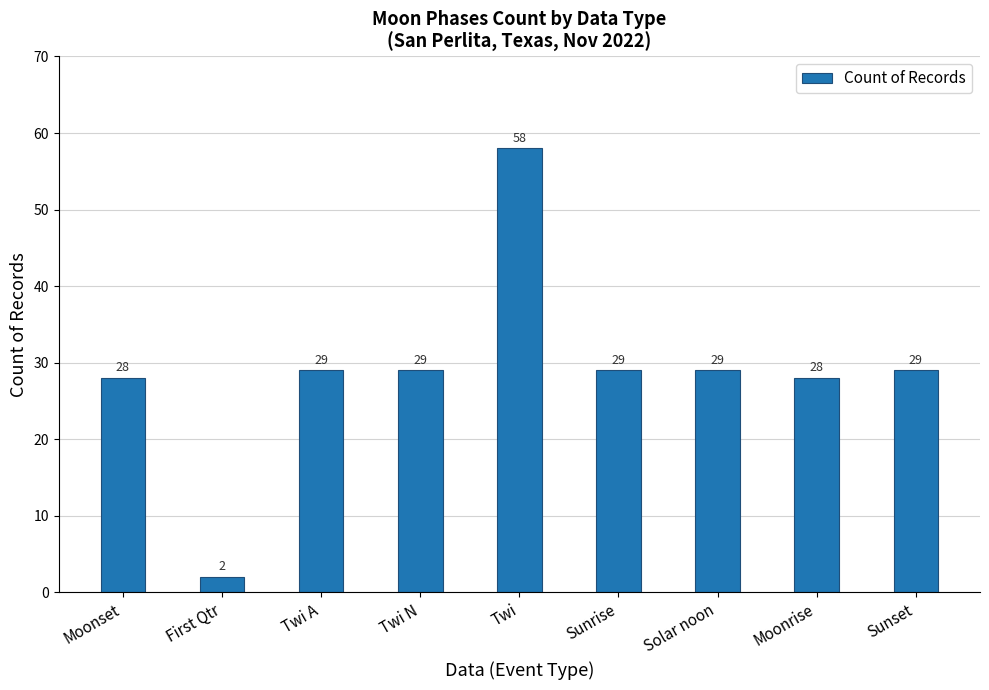

Does the chart contain any negative values?

No